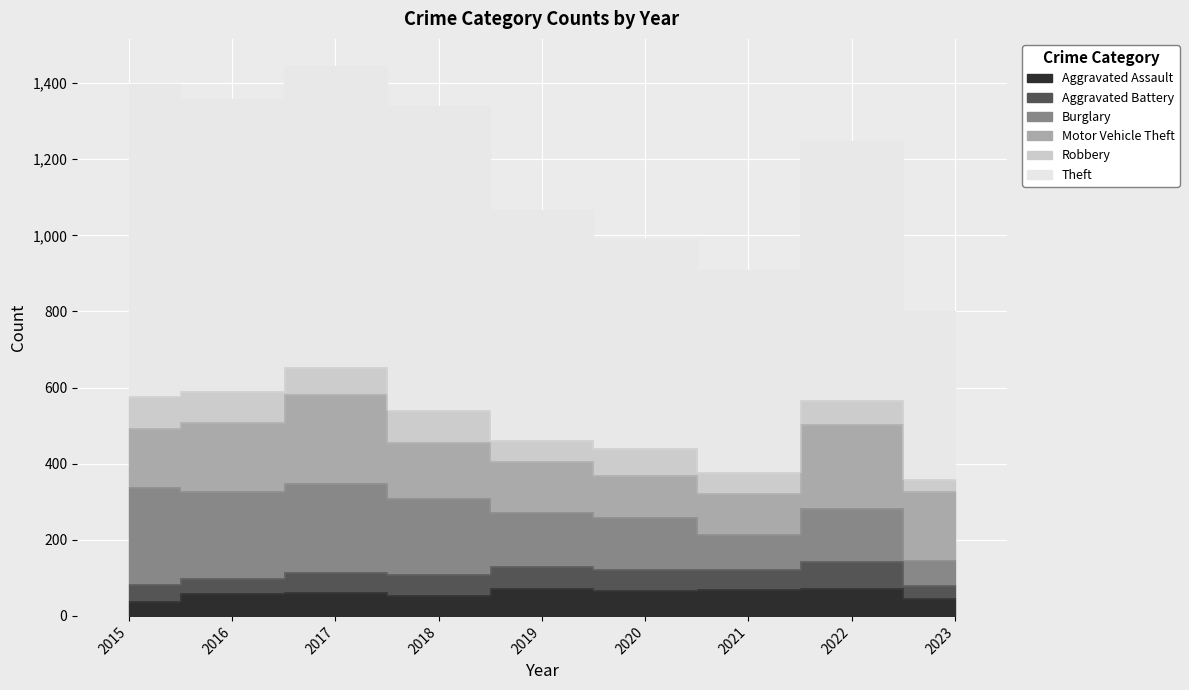

How many values in the Theft series exceed 681?

4